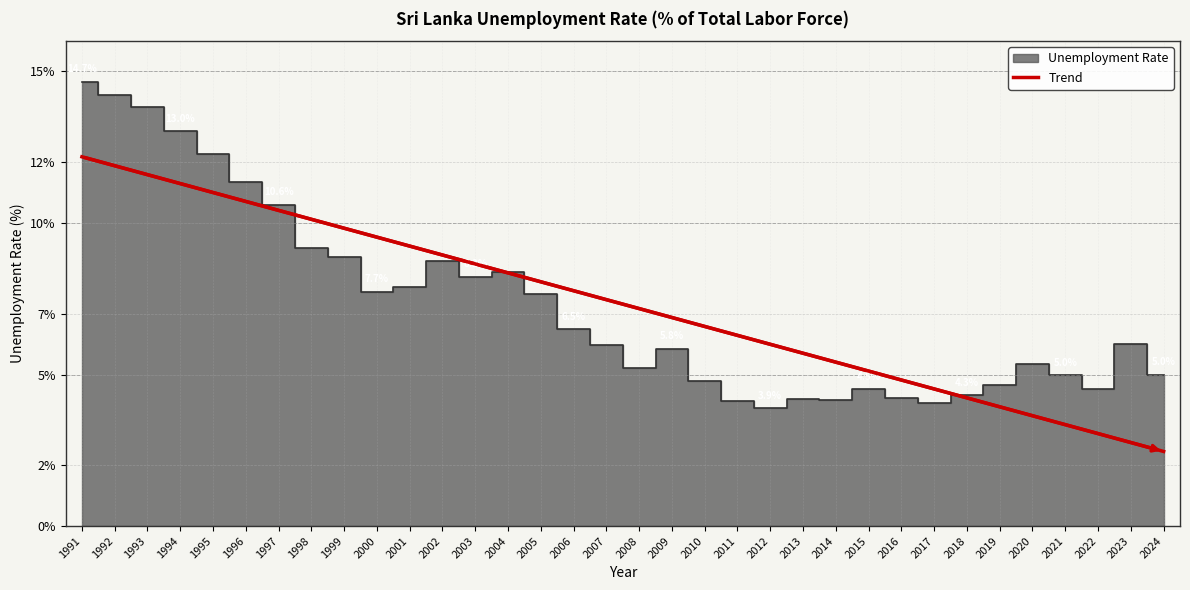

True or false: Trend has a value of 3.2 at 2009.

False